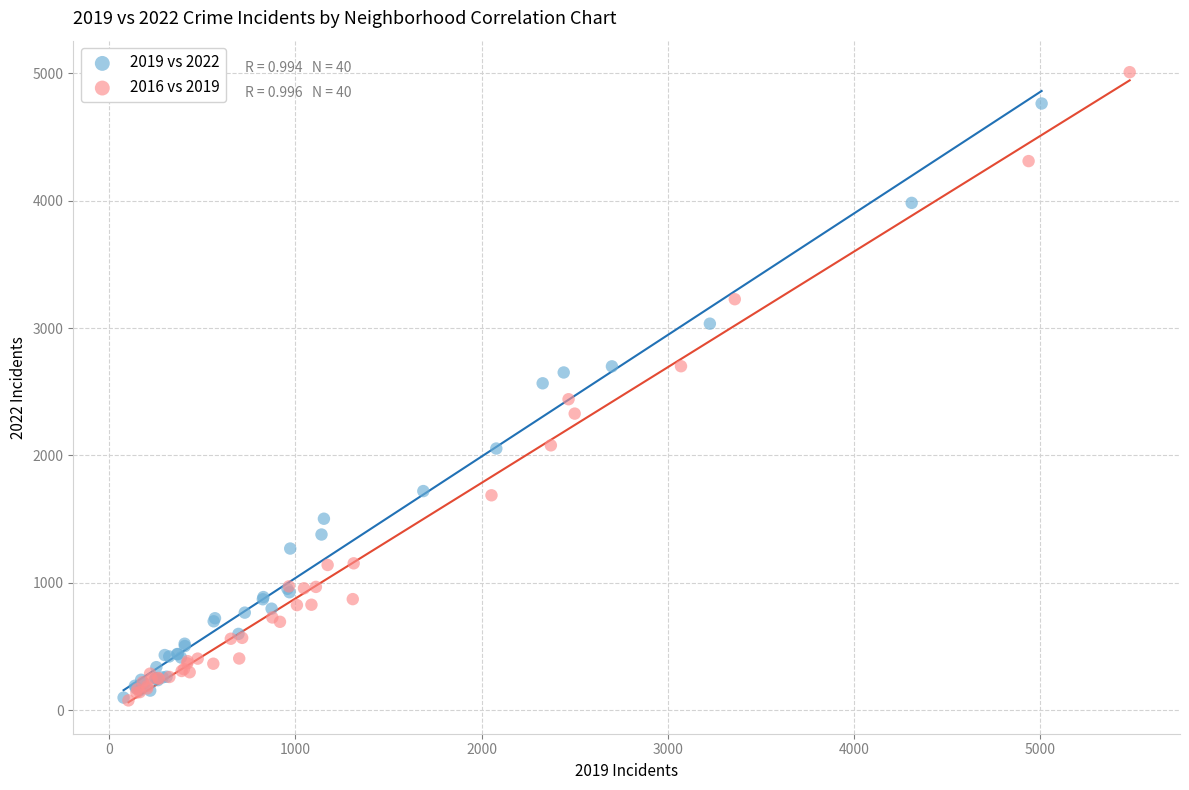

Which series has the largest Y range (max minus min)?

2016 vs 2019